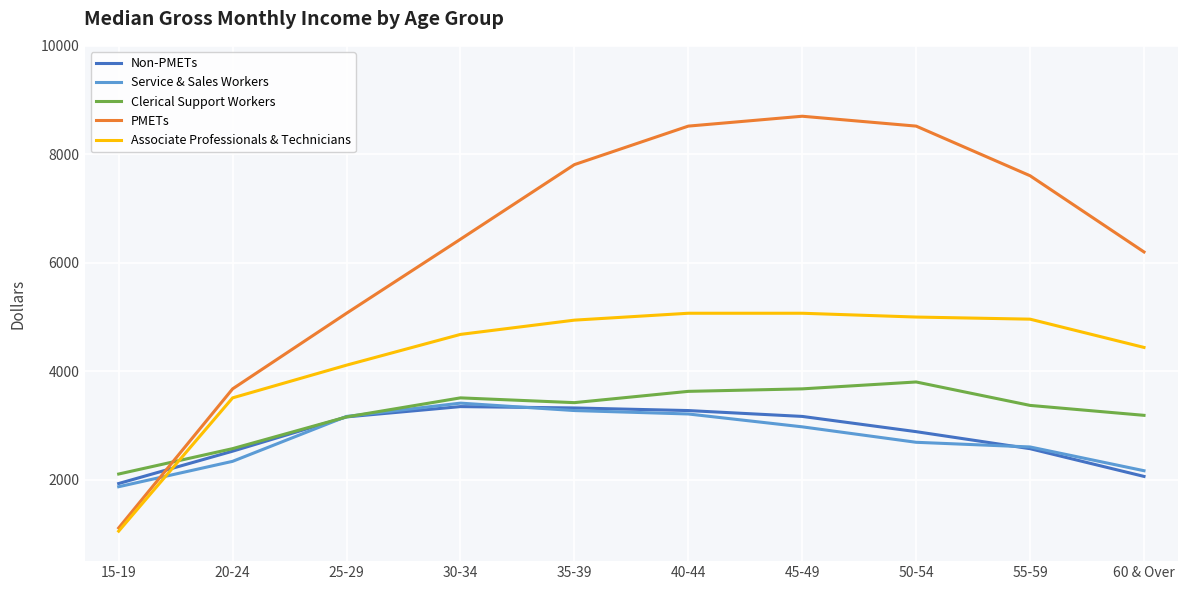

After their last crossing, which series has the higher values: Service & Sales Workers or Associate Professionals & Technicians?

Associate Professionals & Technicians